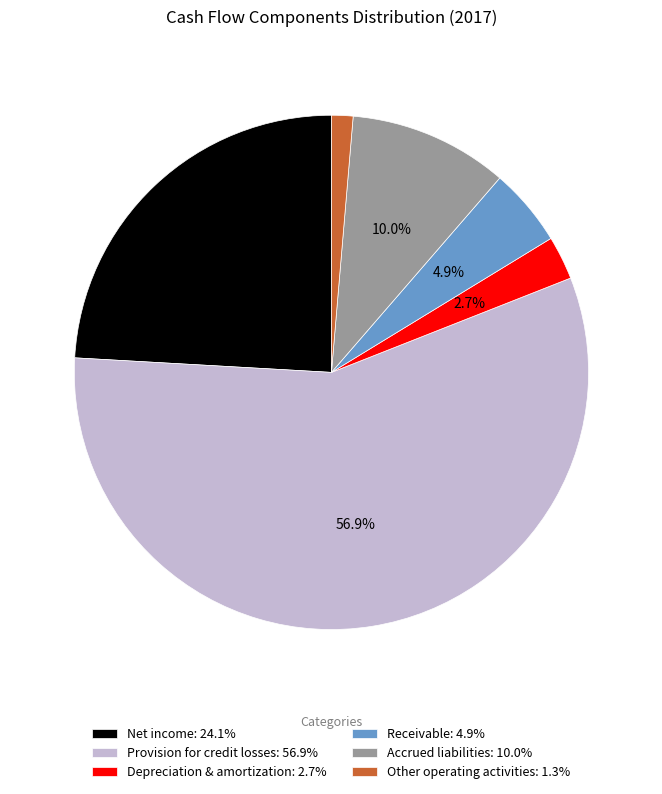

Does any single category account for the majority?

Yes